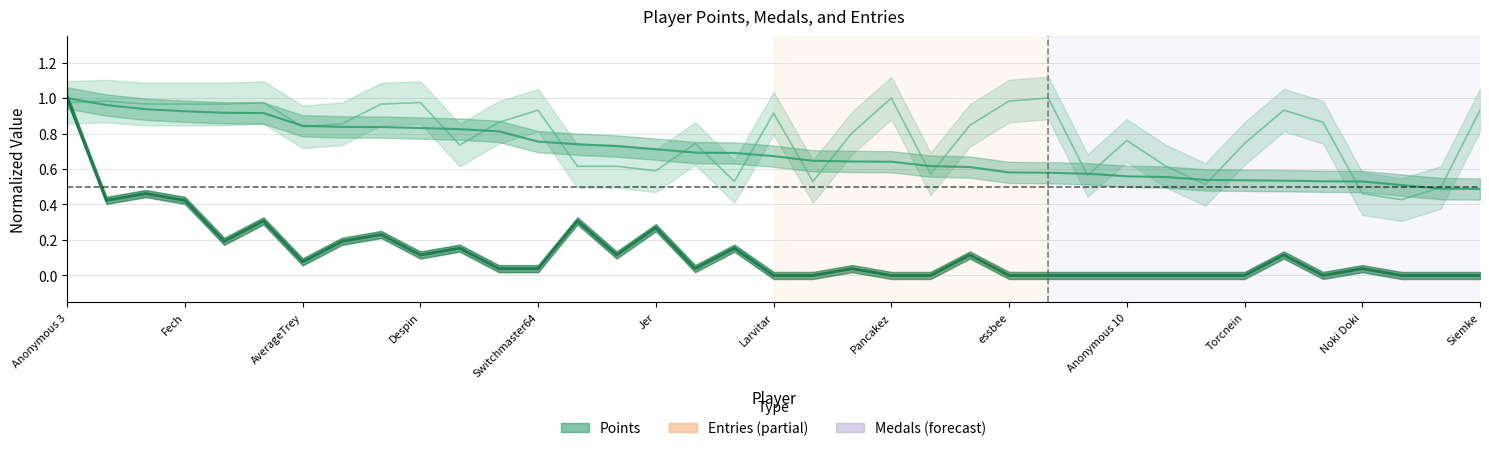

What is the maximum value for Points?

1.0